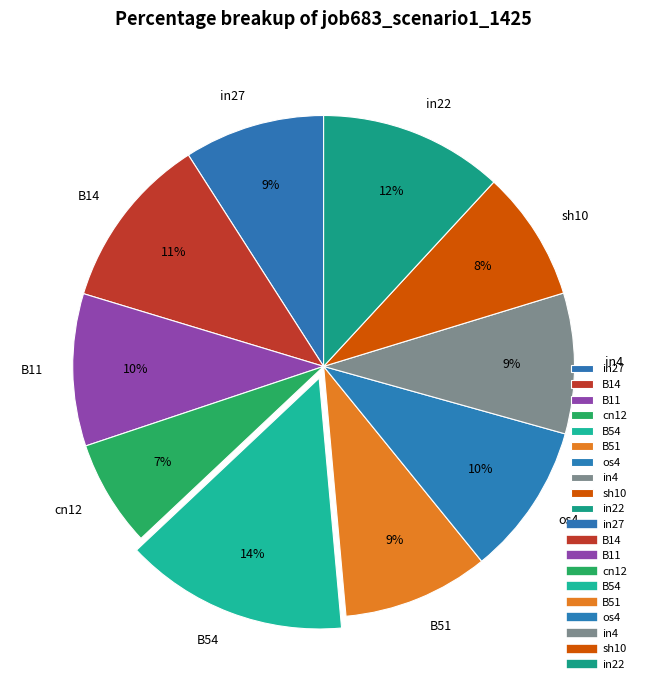

Is it true that B54 is 14% of the pie?

True